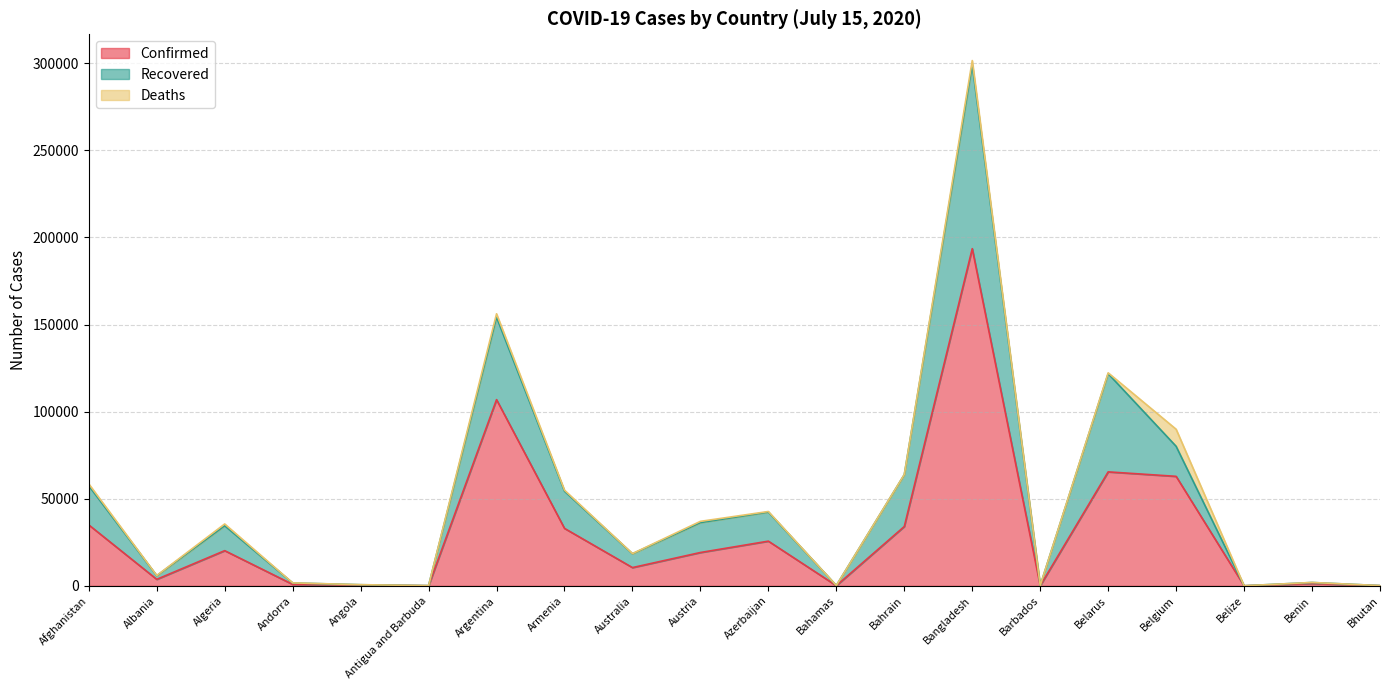

At which category does Recovered reach its first local peak?

Algeria